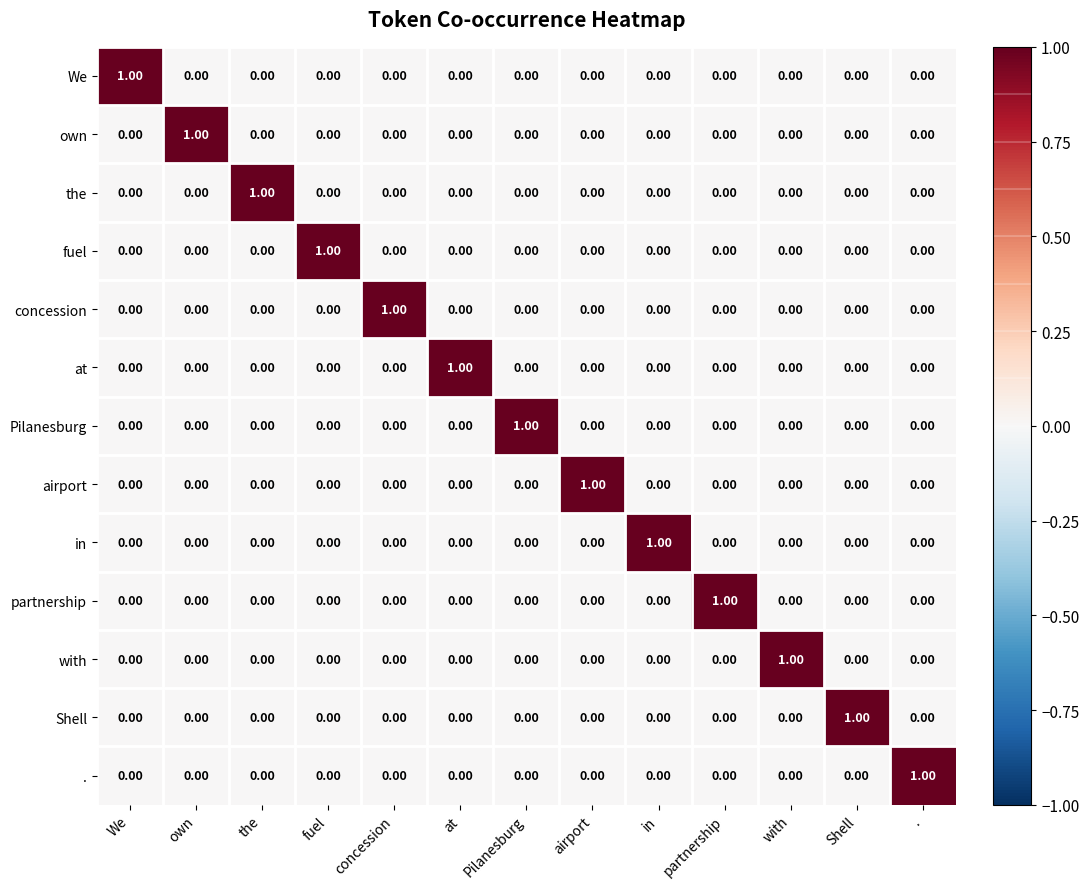

At which label does with reach its peak?

with